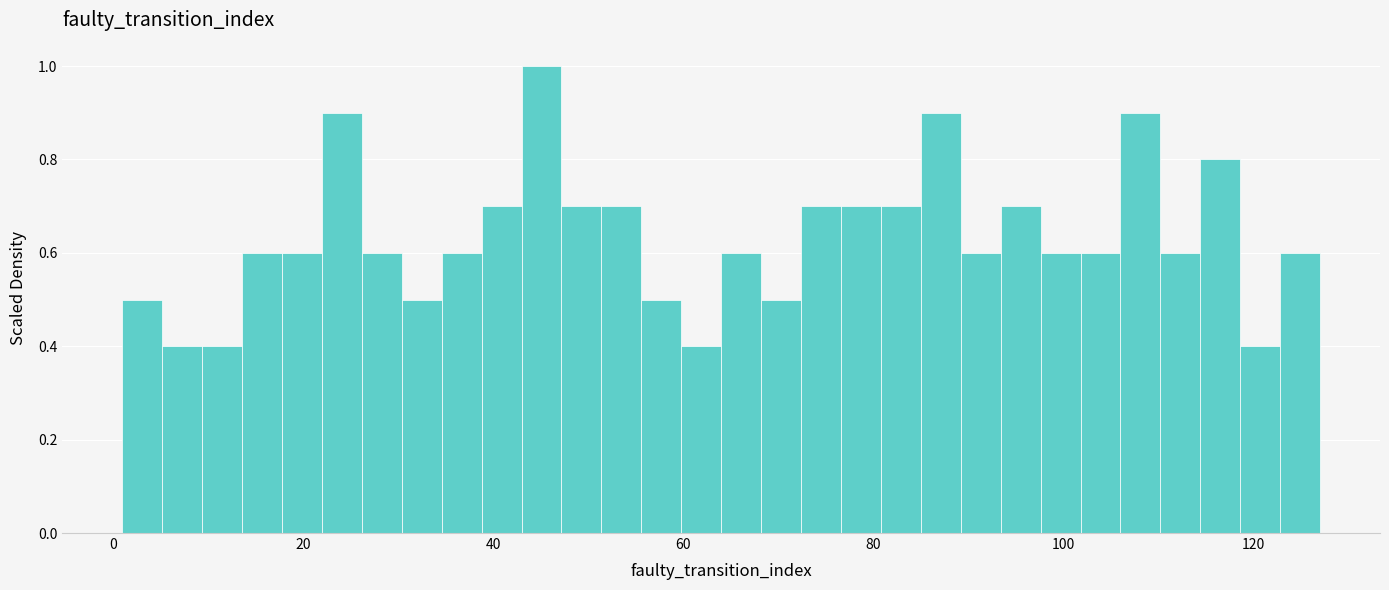

Around what value on the x-axis is the tallest bar? Give the approximate position of its centre, as read against the axis.

46